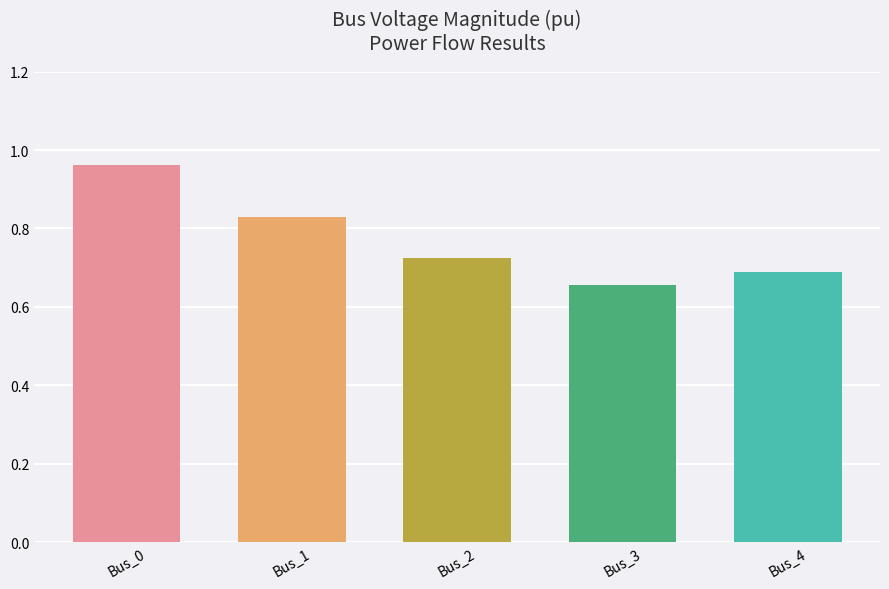

What is the difference between the second highest and second lowest values?

0.1